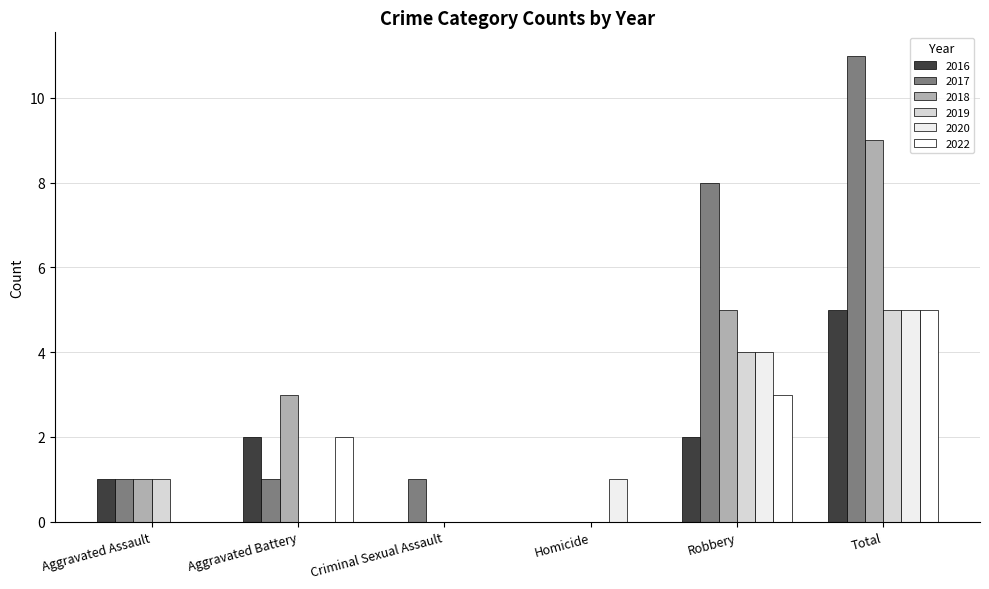

The 2020 series shows 0 at Aggravated Battery. True or false?

True